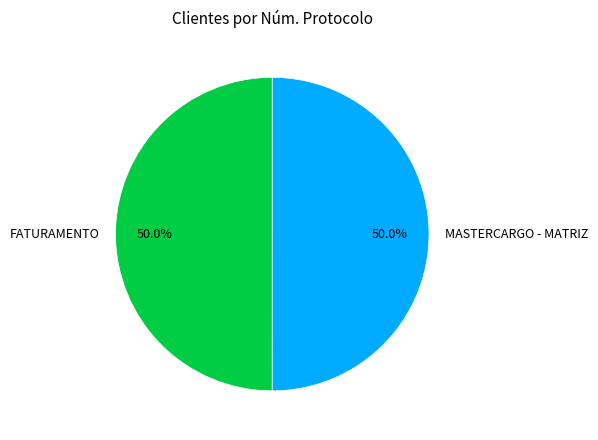

Approximately how many times larger is the value at FATURAMENTO compared to MASTERCARGO - MATRIZ?

1.0